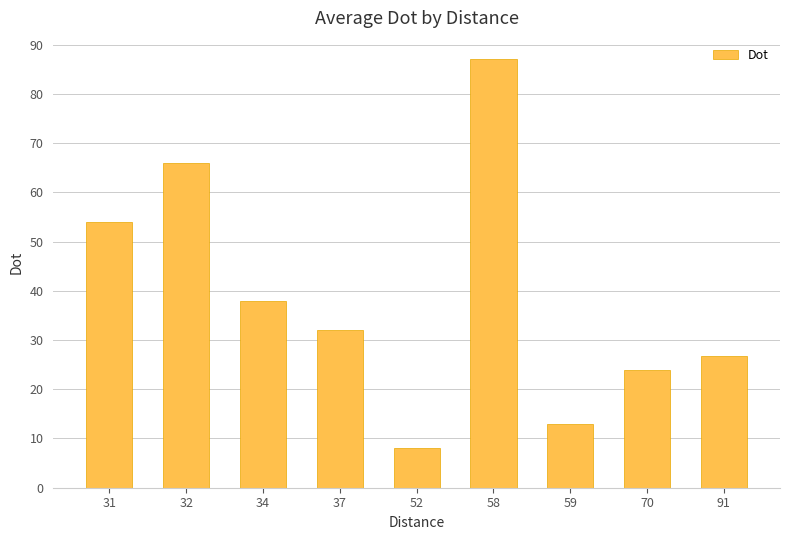

Where is the data nearest to the value 47?

31